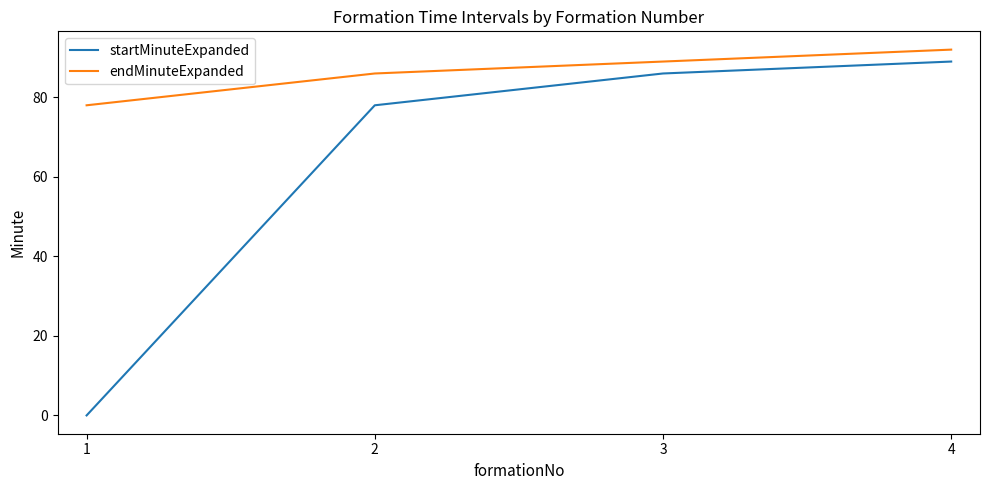

What is the average value of the endMinuteExpanded series?

86